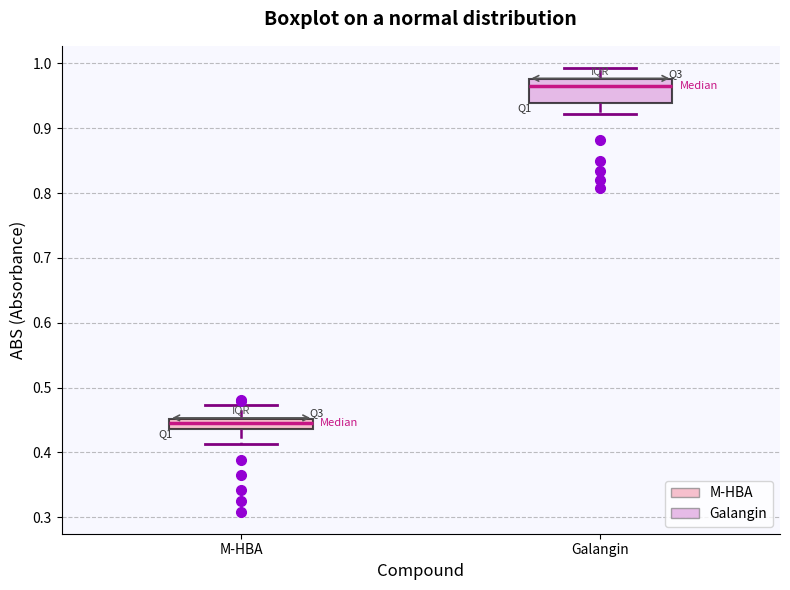

Where does the lower whisker of the box for M-HBA end on the y-axis? The values are not printed on the chart, so give them approximately, as read against the axis.

0.41